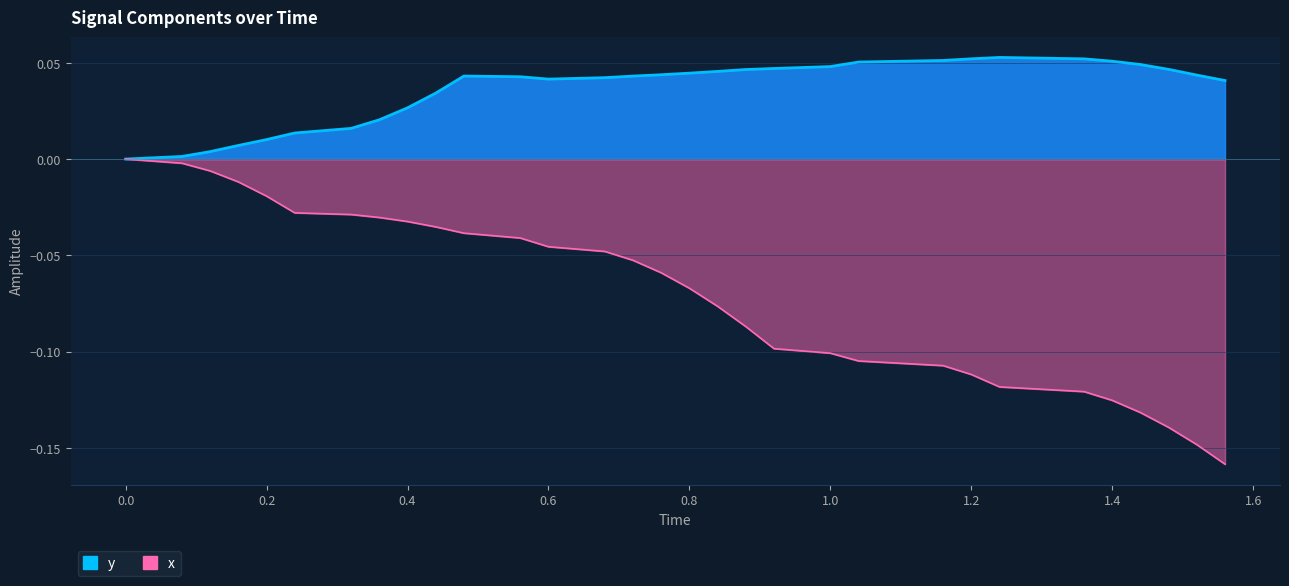

How many positive values does the y series have?

30